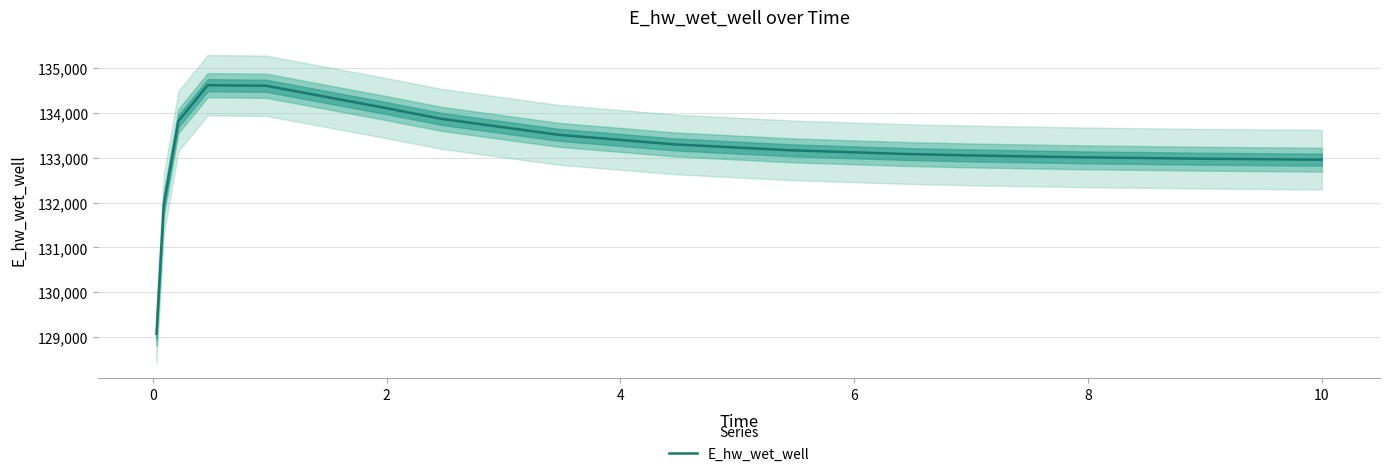

What is the lowest value of the E_hw_wet_well series?

129067.2